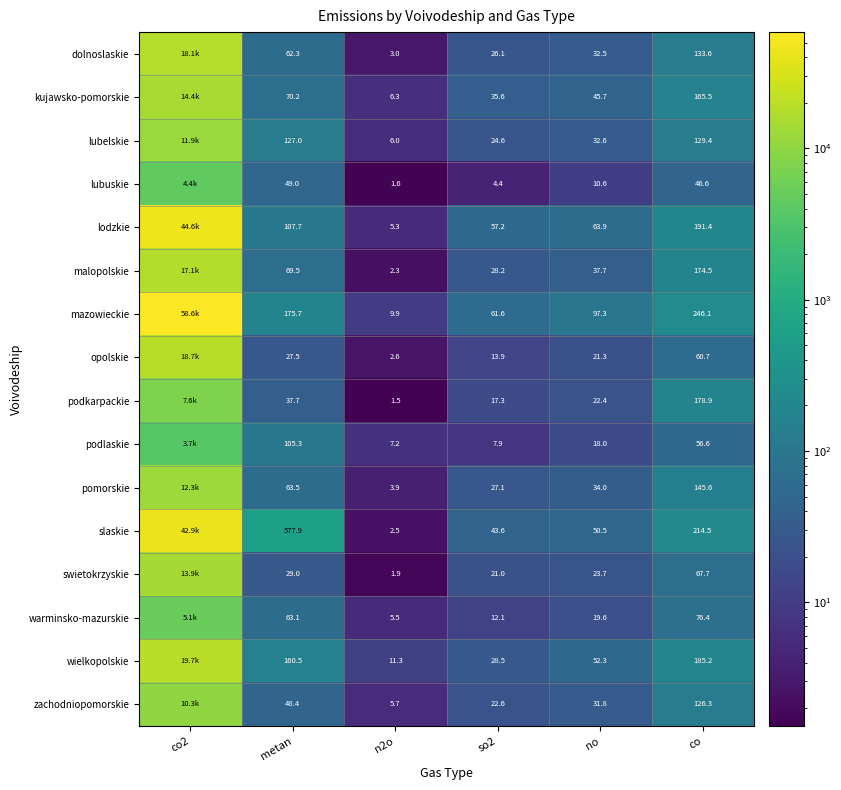

Which category has the highest value across all series?

co2